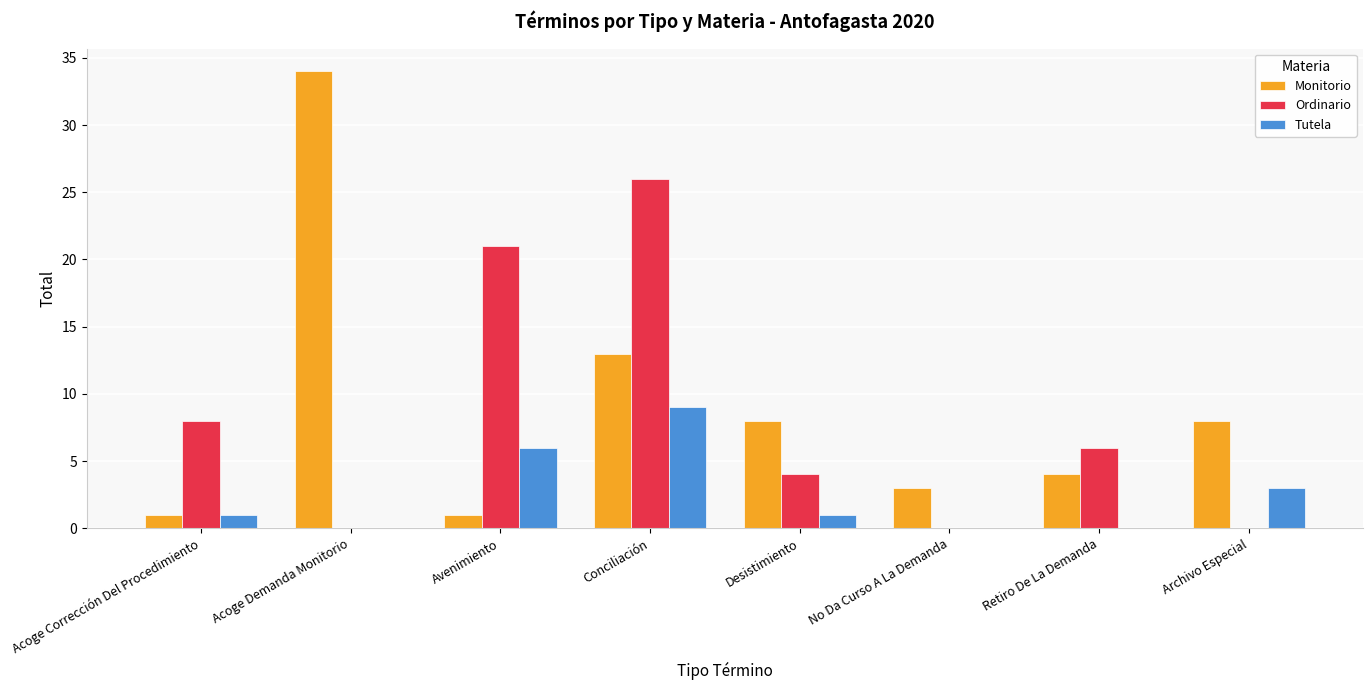

How many data points does each series have?

8